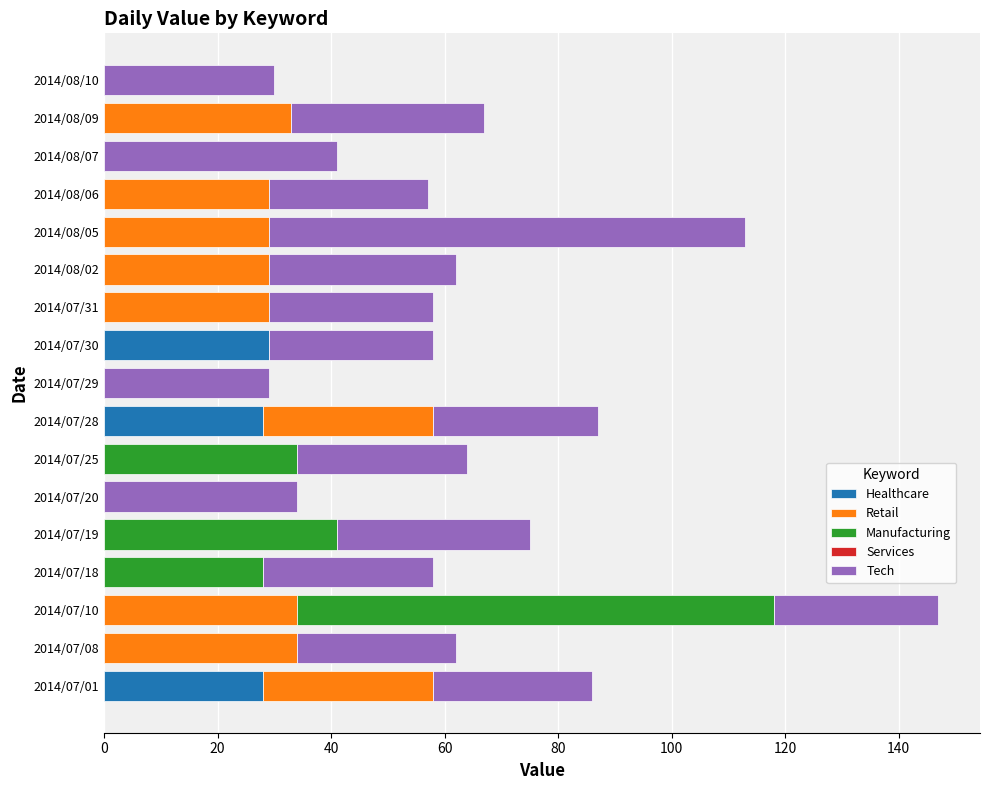

At which category is the sum across all series the highest?

2014/07/10